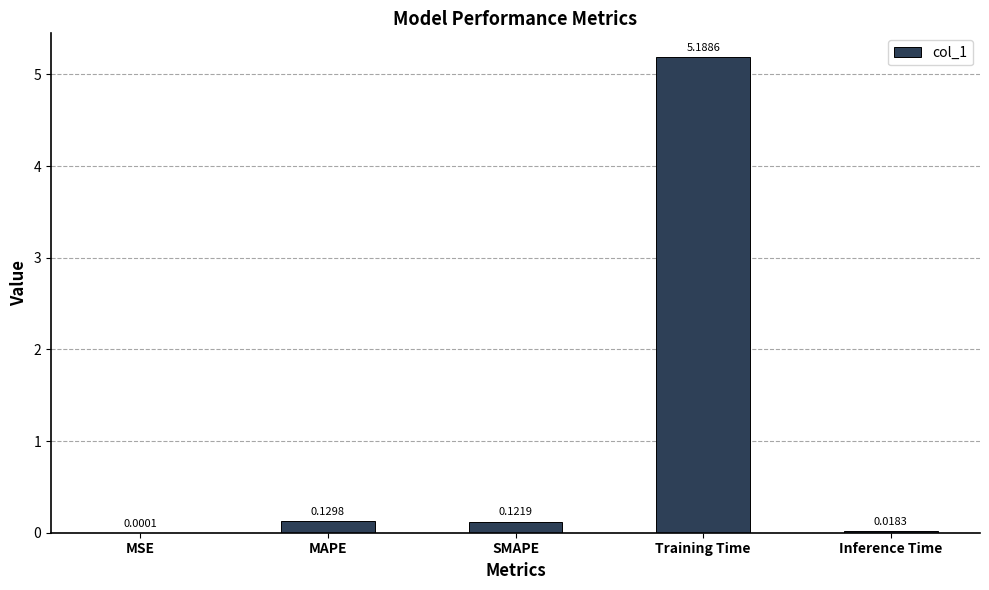

What is the change in value from MAPE to Inference Time?

-0.1